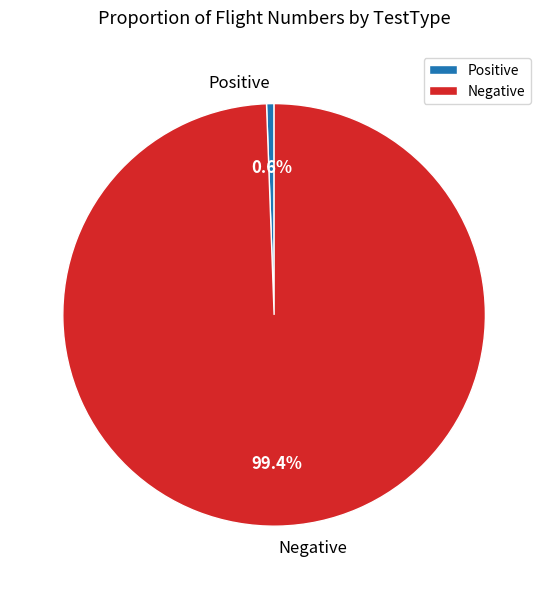

Which slice is the smallest?

Positive